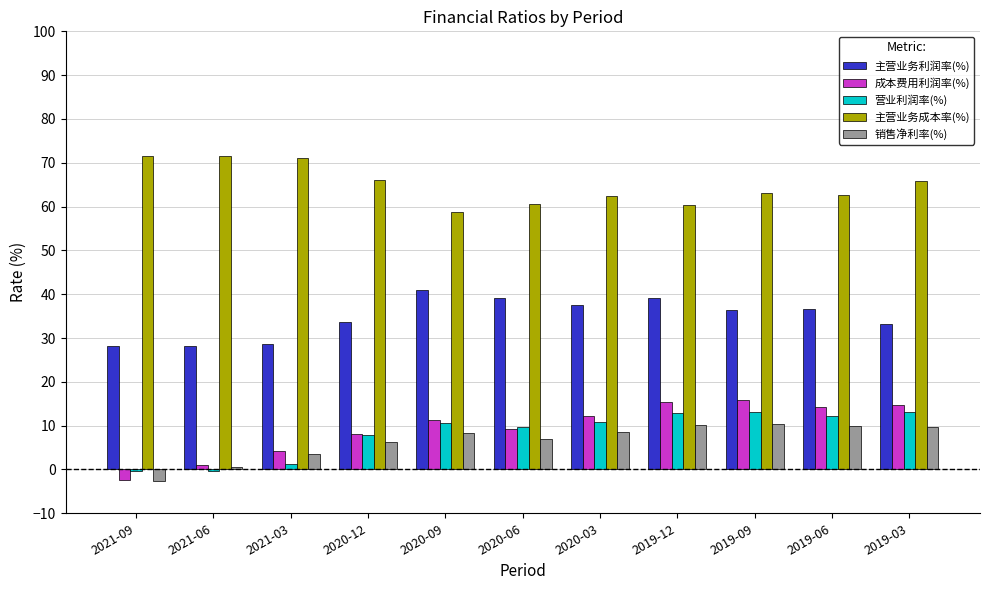

How many categories are shown in the chart?

11